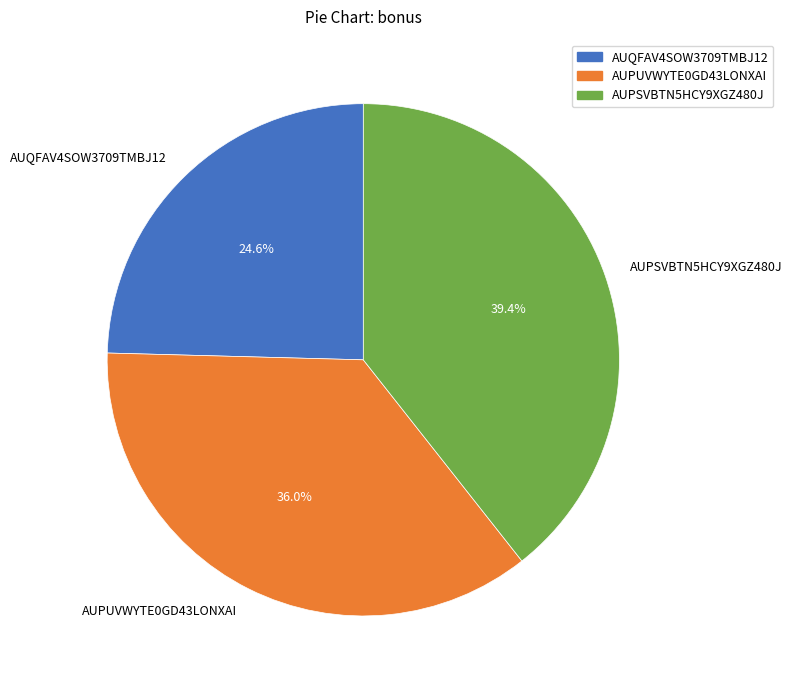

True or false: AUPSVBTN5HCY9XGZ480J accounts for 50% of the total.

False